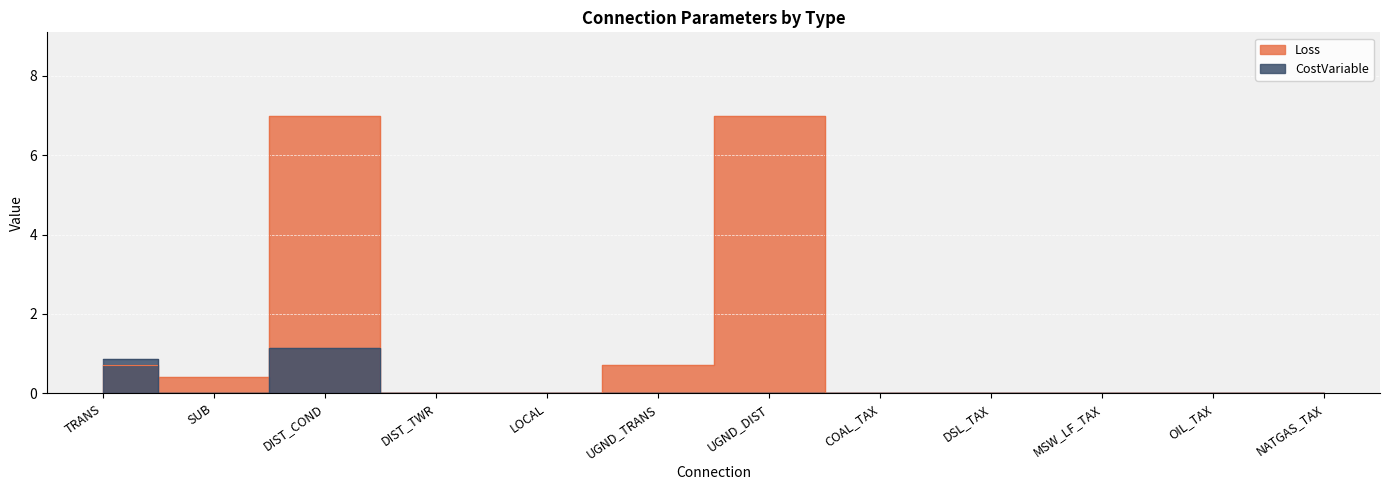

What is the greatest value displayed?

7.0